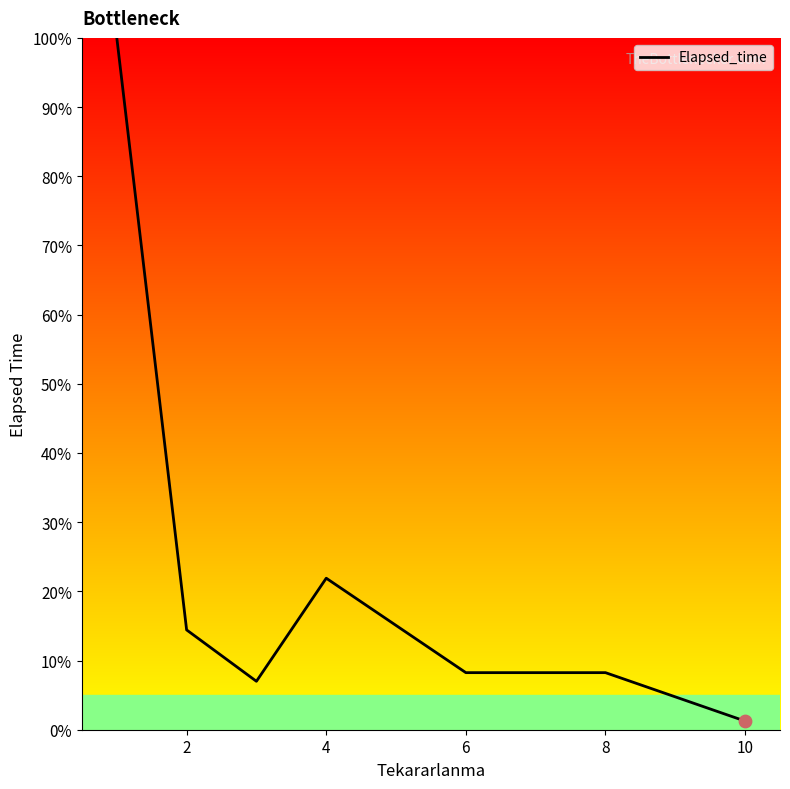

What is the difference between the maximum and second lowest values?

93.0